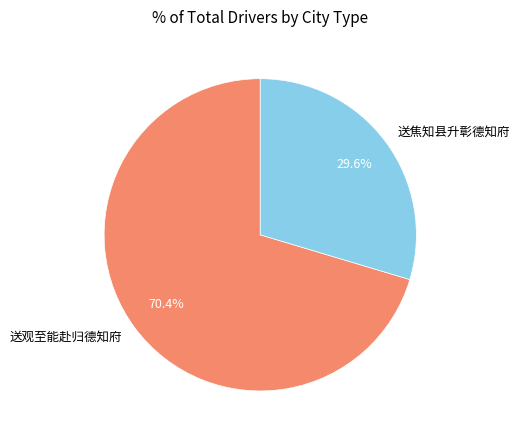

Is it true that 送焦知县升彰德知府 is 25% of the pie?

False